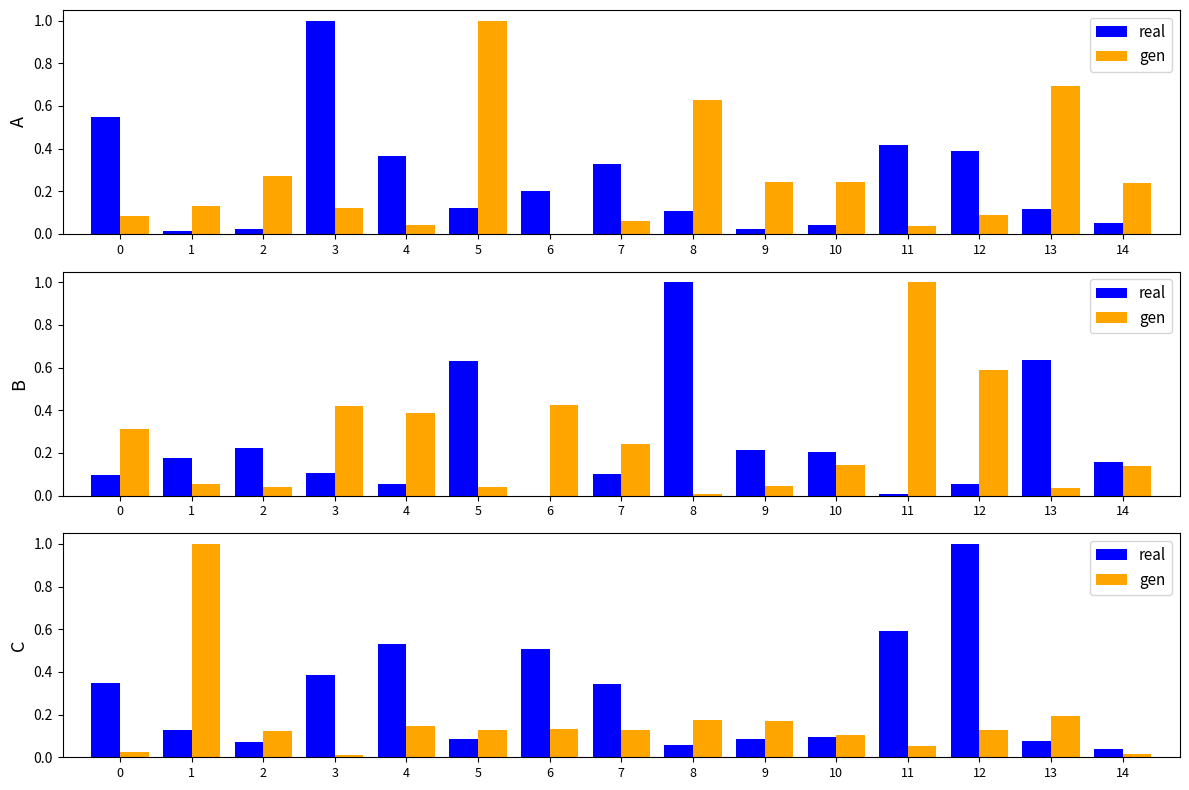

What is the value of the gen bar at the 10th from the left?

0.2